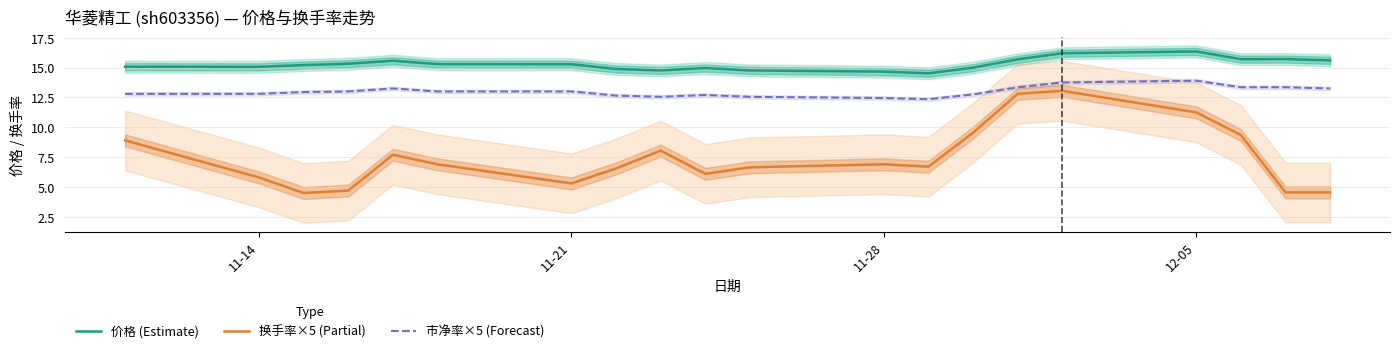

What is the difference between the maximum and minimum values in the 价格 (Estimate) series?

1.8